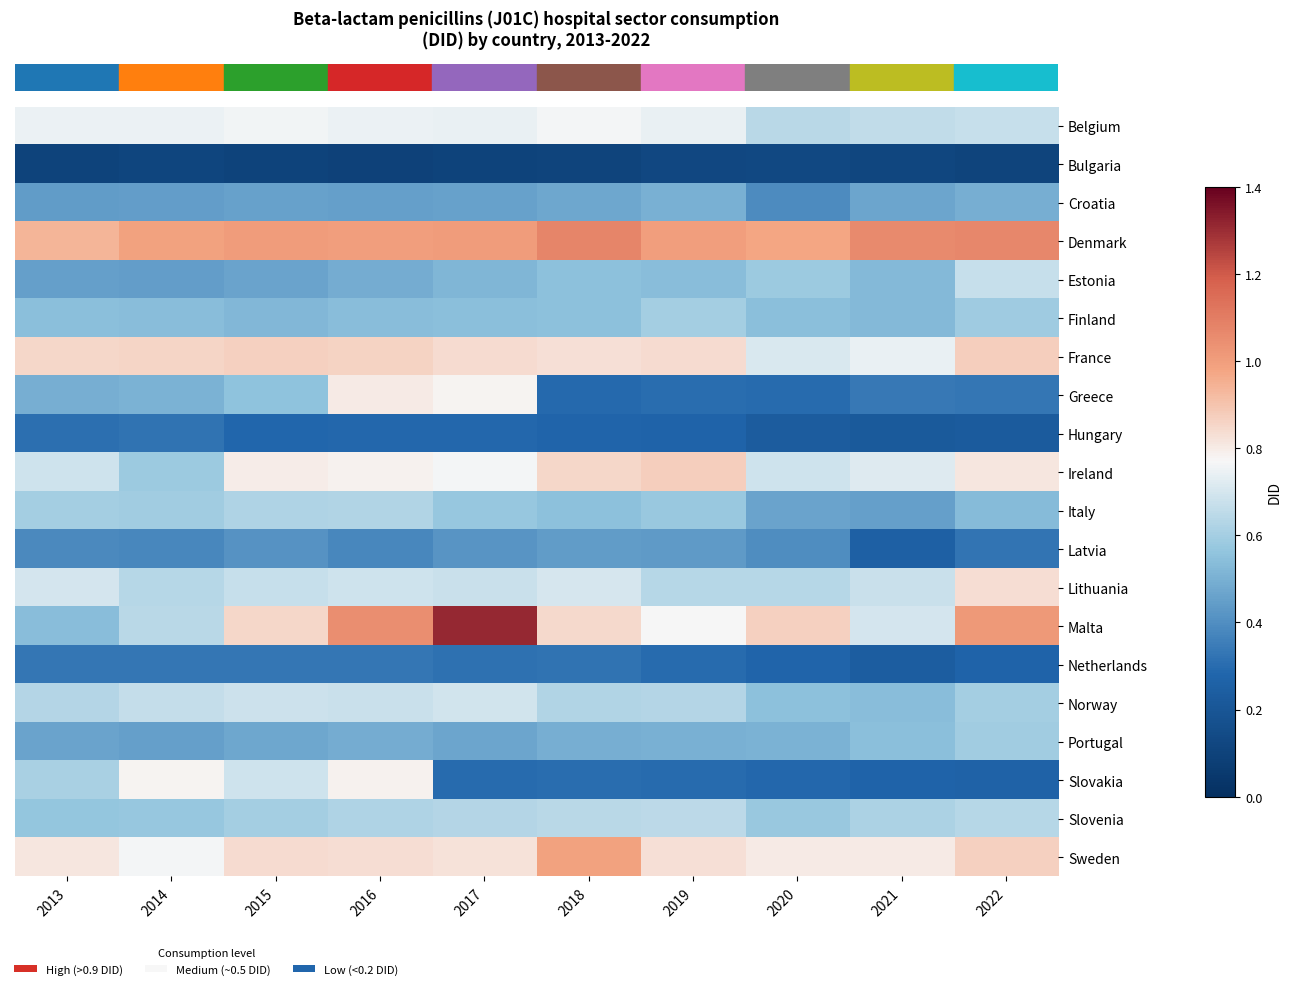

At which category does the chart reach its peak across all series?

2017